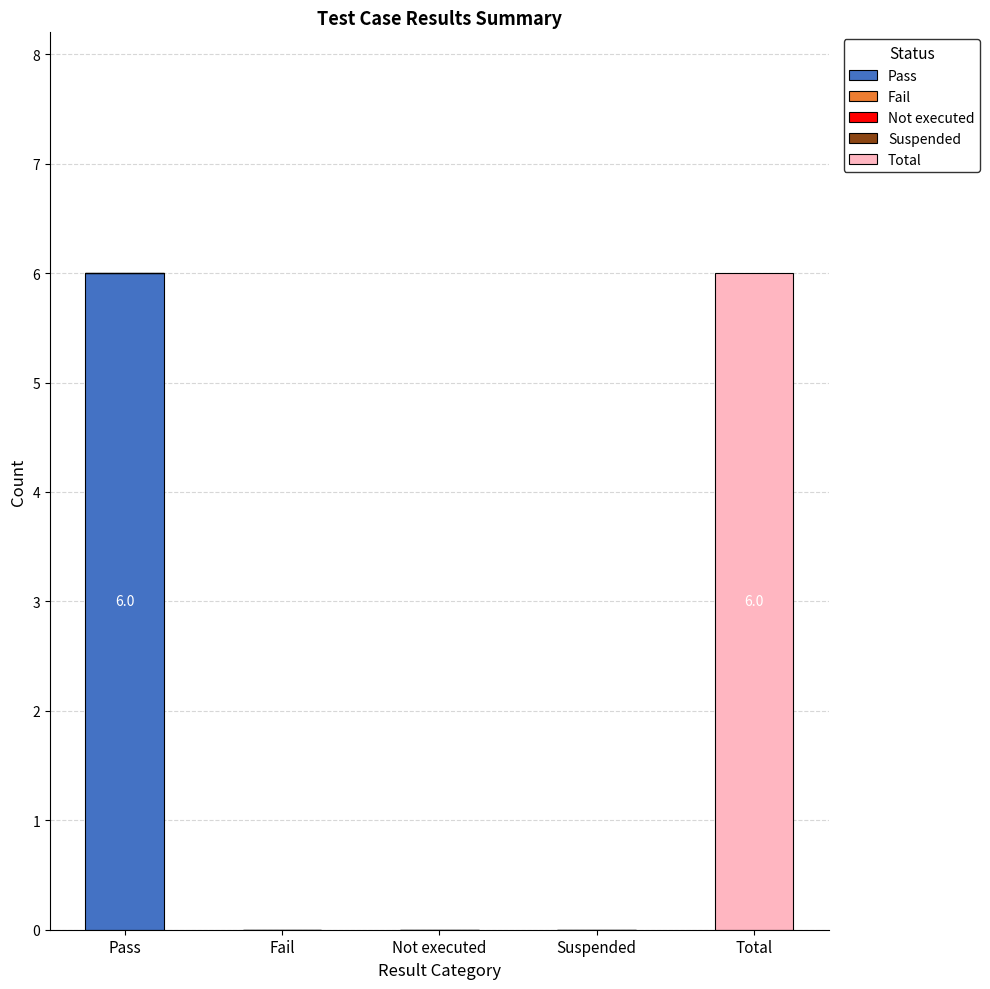

Between Pass and Suspended, which series saw the biggest shift?

Pass